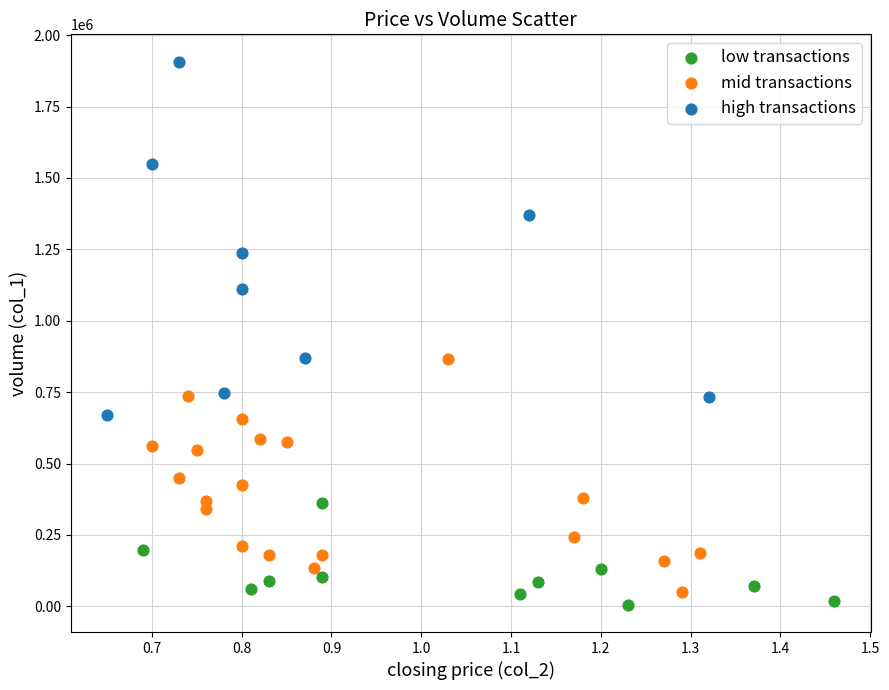

Which series has the widest spread of Y values?

high transactions